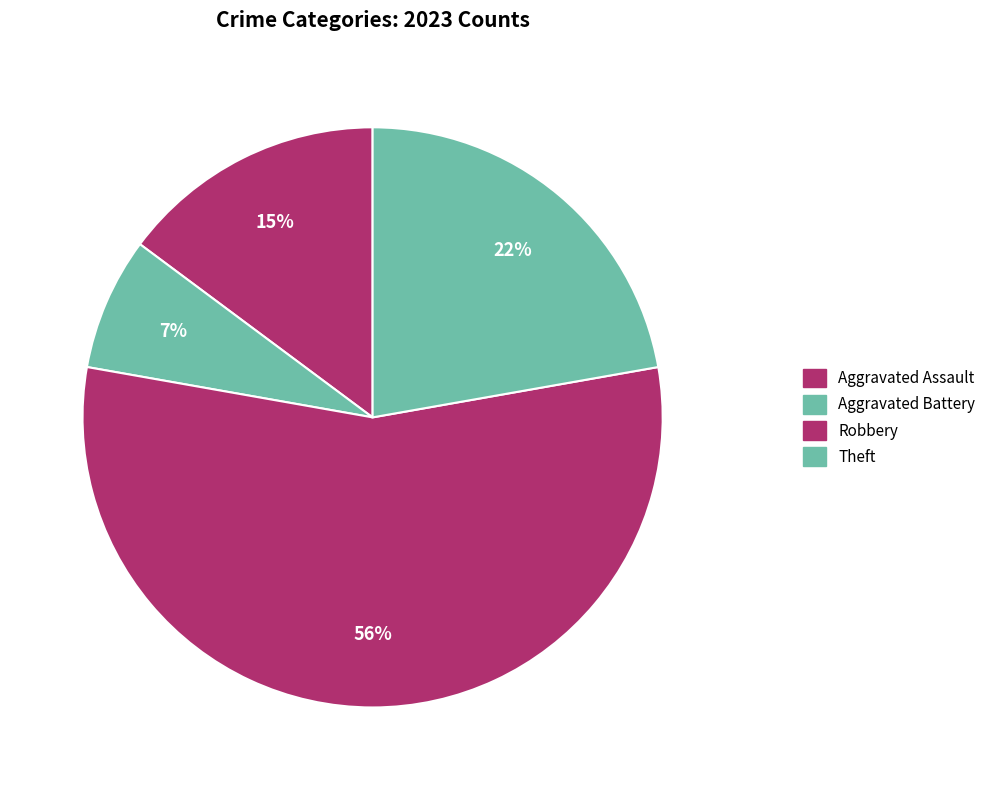

How many slices are in this pie chart?

4